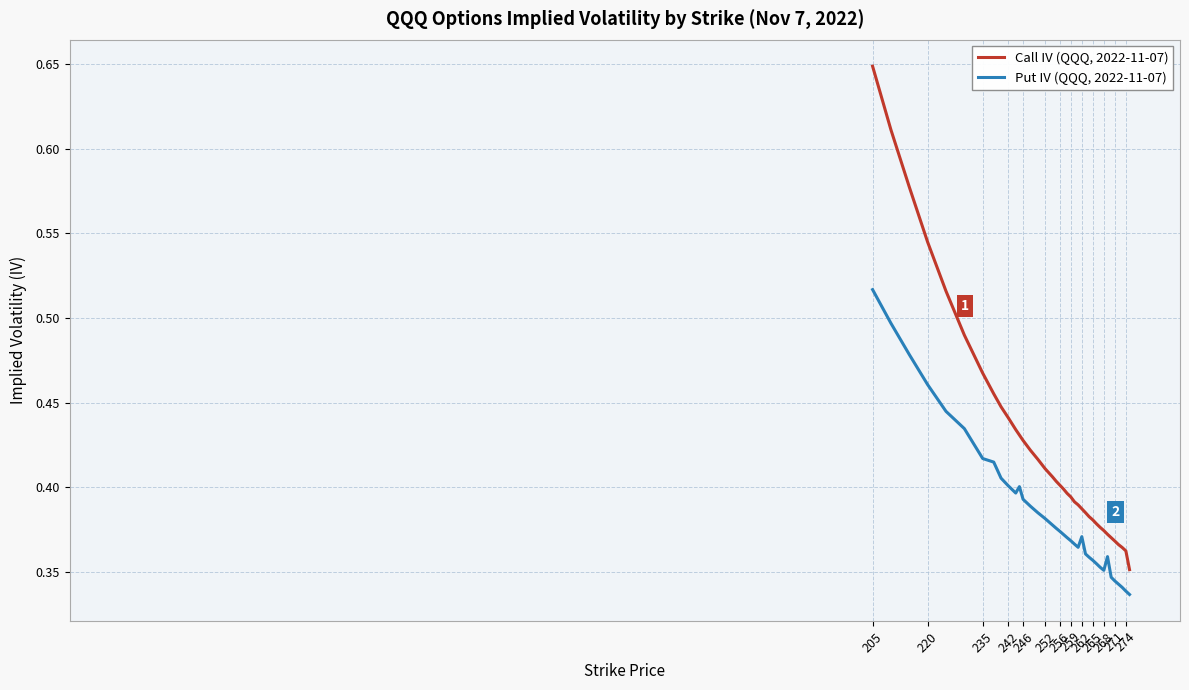

How many distinct data groups are displayed?

2